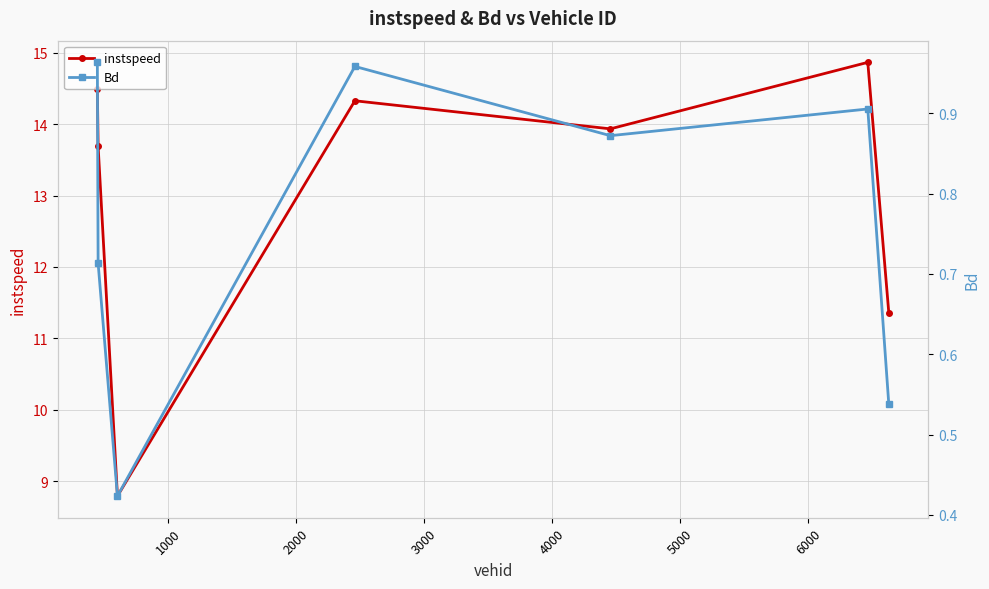

In instspeed, how many points are higher than both neighbors (excluding endpoints)?

2